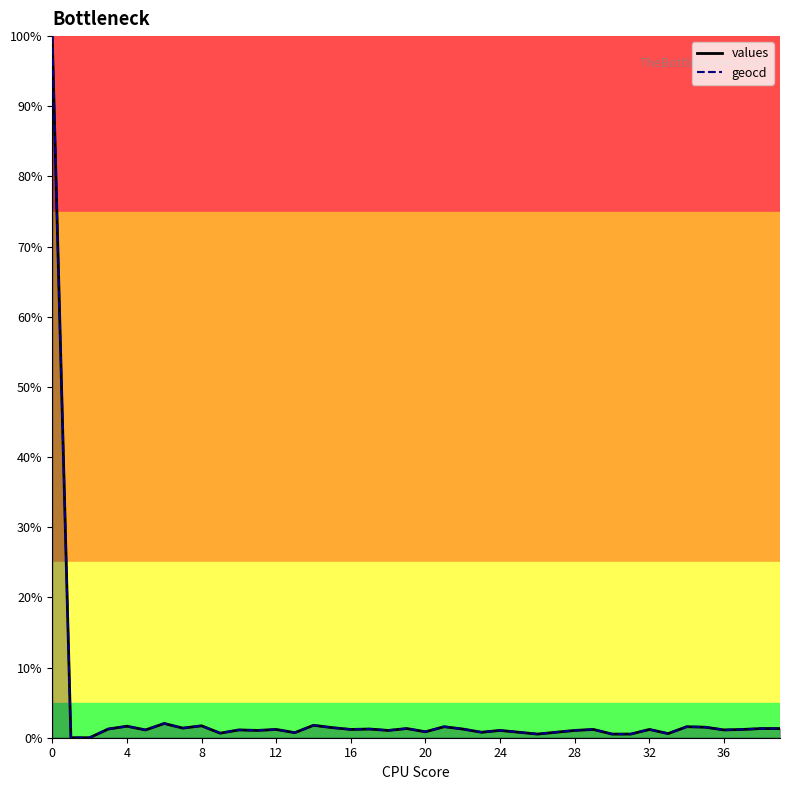

What is the difference between the values values at 1 and 29?

1.2